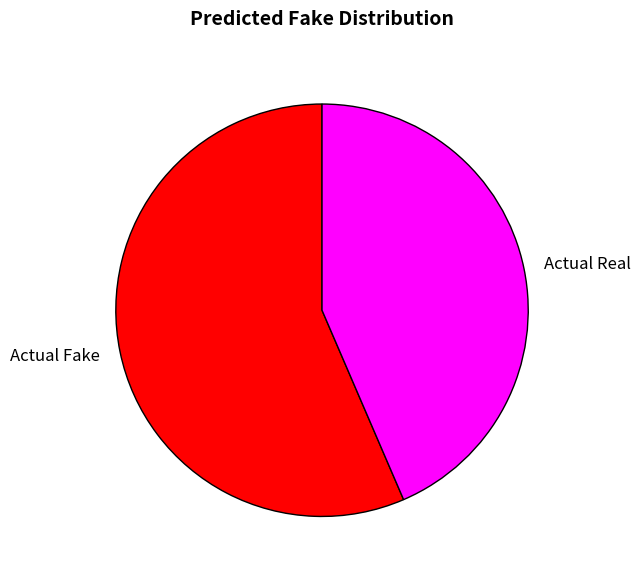

Which slice represents more than half of the pie?

Actual Fake